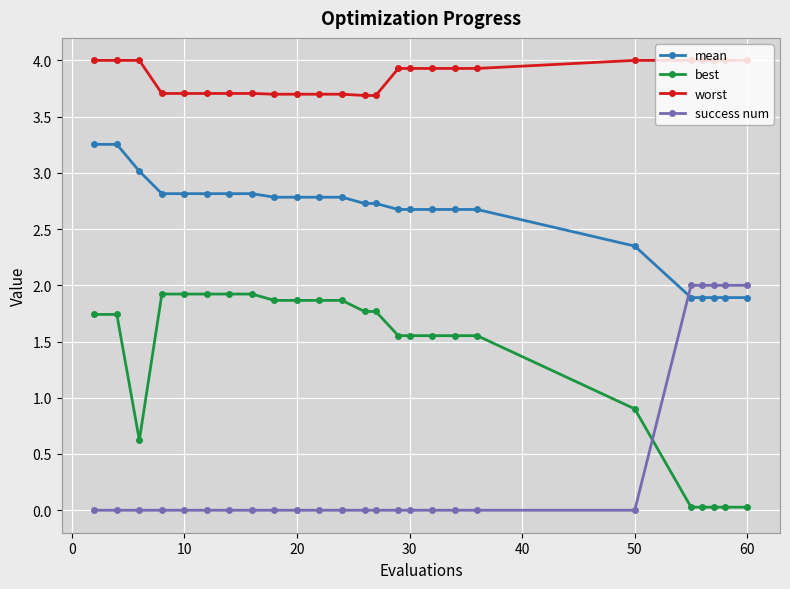

List the series in order of their overall mean, highest first.

worst, mean, best, success num